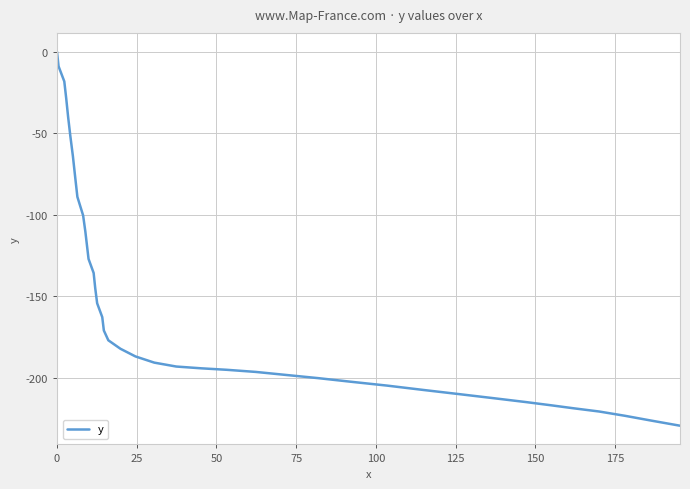

How many values are below zero?

39